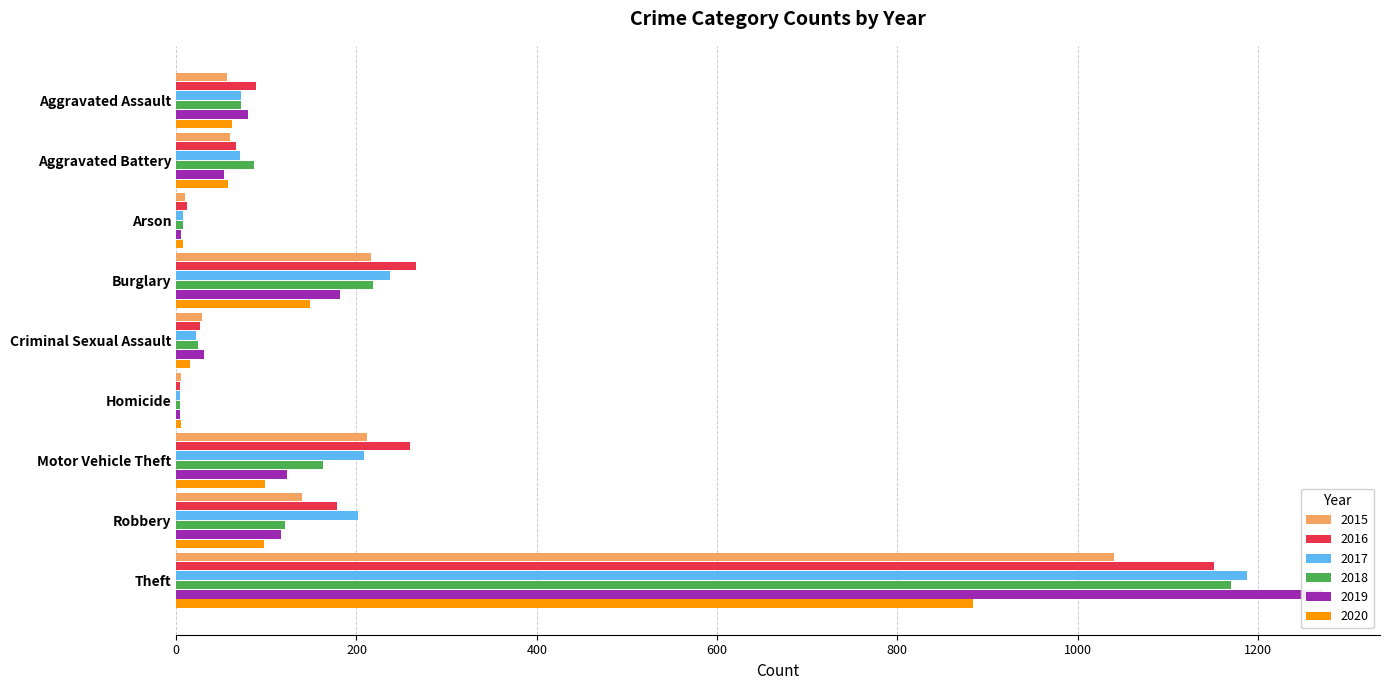

Rank the series at Arson from highest to lowest value.

2016, 2015, 2017, 2018, 2020, 2019